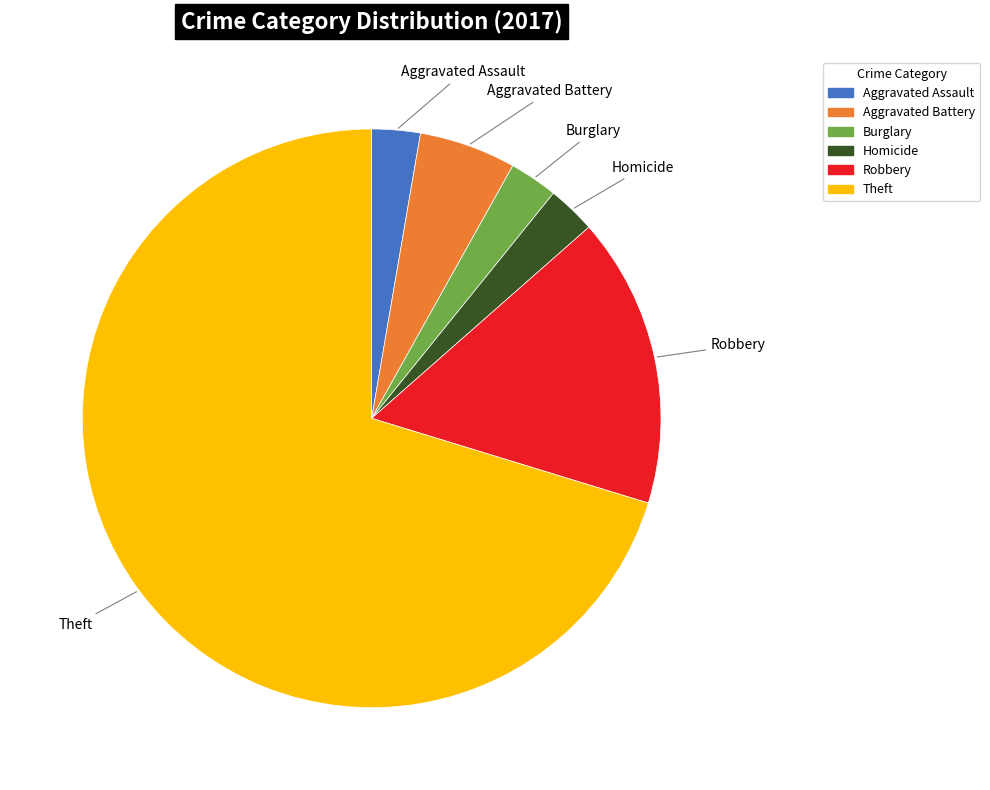

Is there a majority slice in this chart?

Yes